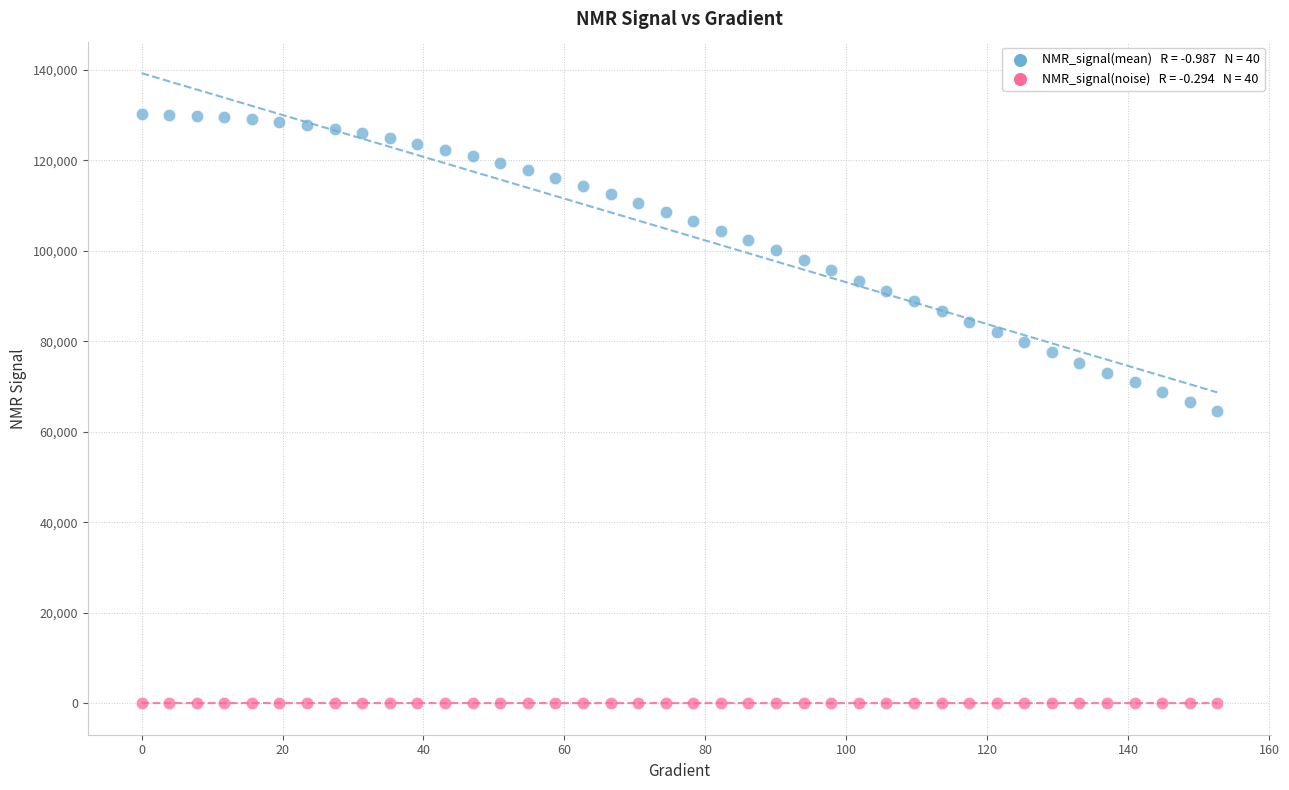

Across all data points, what is the range of X values (max minus min)?

152.6